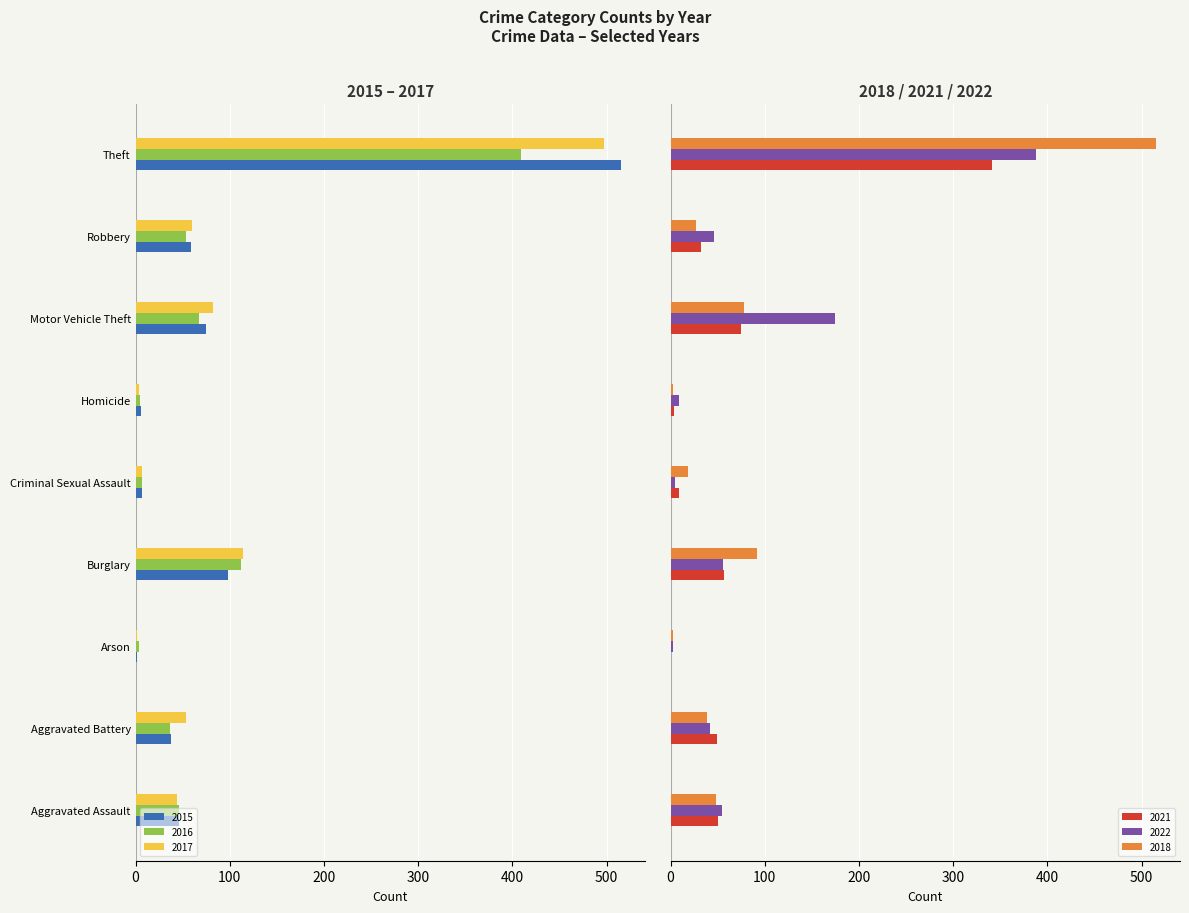

What is the sum of all 2021 values?

618